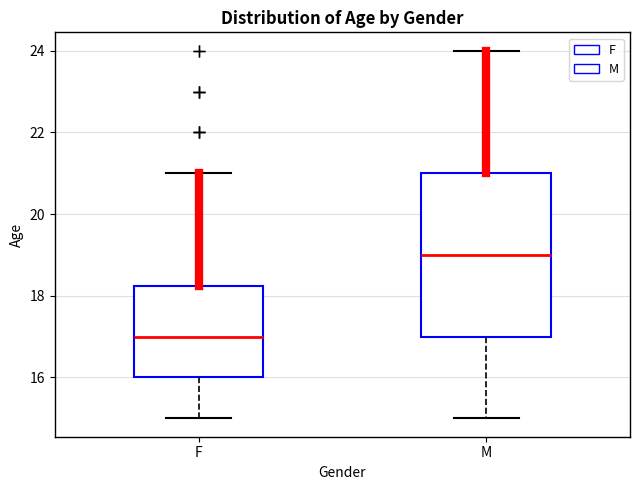

Reading left to right, read every box against the y-axis: the position of its median line, the range the box covers, and the ends of its whiskers. The values are not printed on the chart, so give them approximately, as read against the axis.

F: median 17.0, box 16.0 to 18.2, whiskers 15.0 to 21.0
M: median 19.0, box 17.0 to 21.0, whiskers 15.0 to 24.0